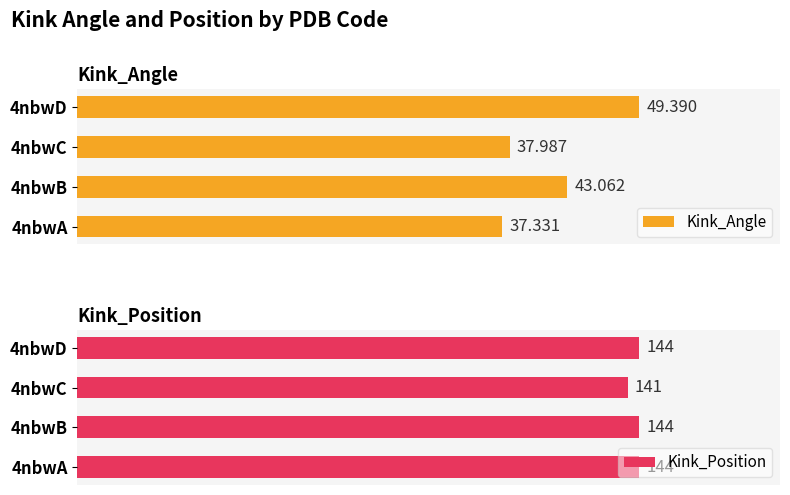

What is the lowest value of the Kink_Angle series?

37.3